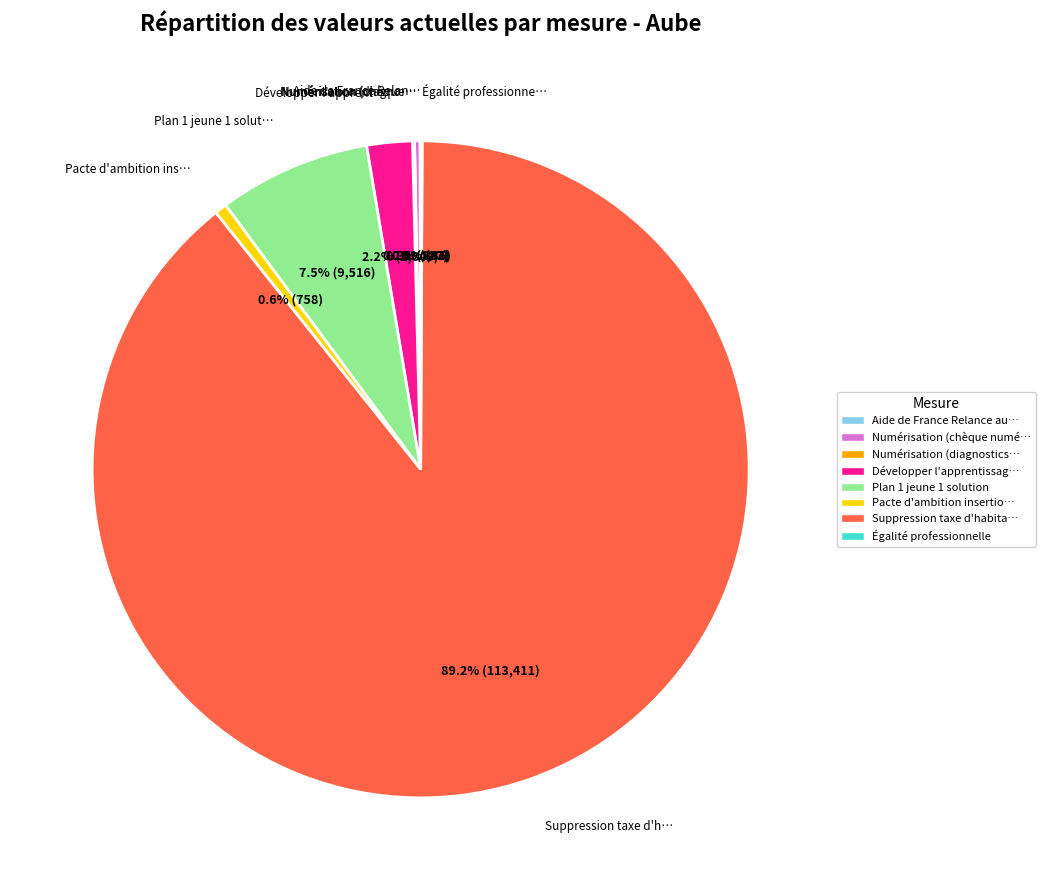

To the nearest percent, what is the average slice percentage?

12%